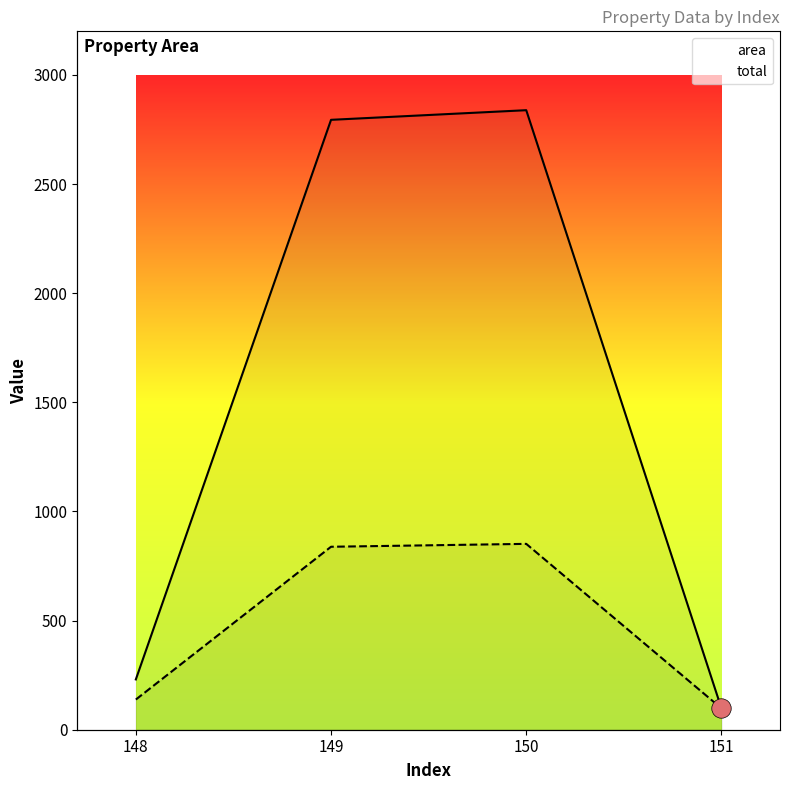

How many lines are shown in the chart?

2